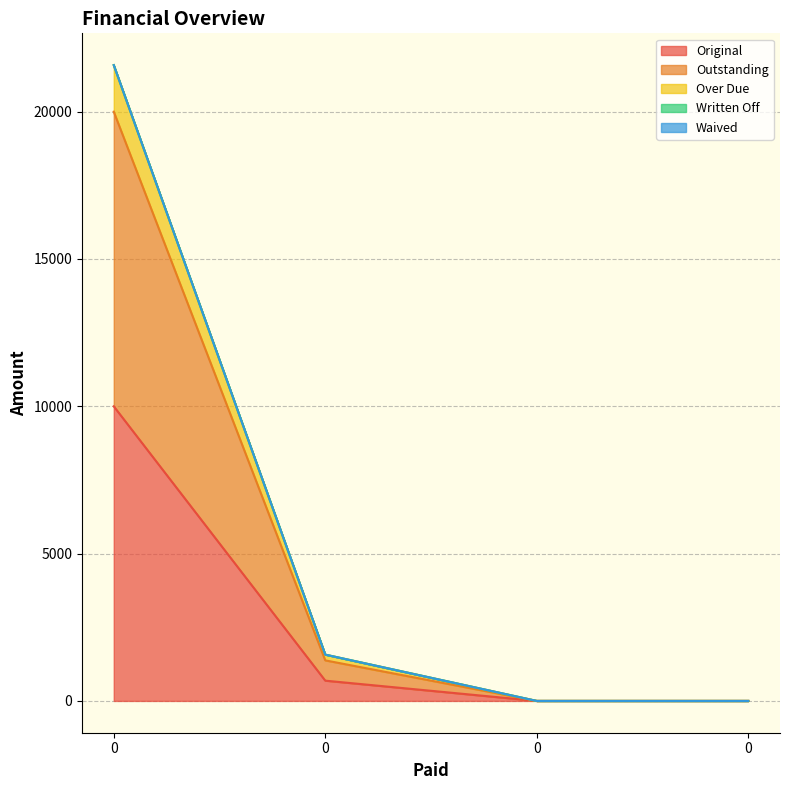

Does the chart have visible grid lines?

Yes